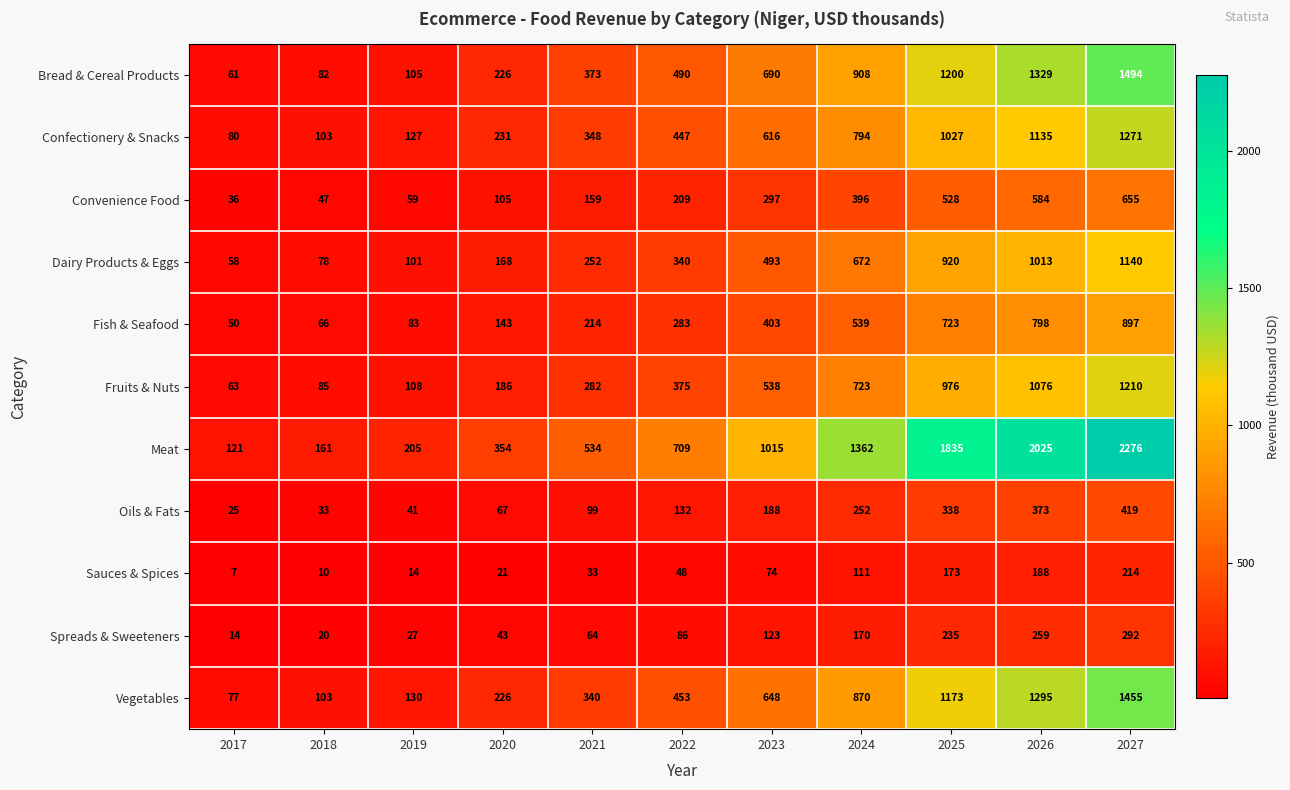

Which series changed the most between 2021 and 2027?

Meat